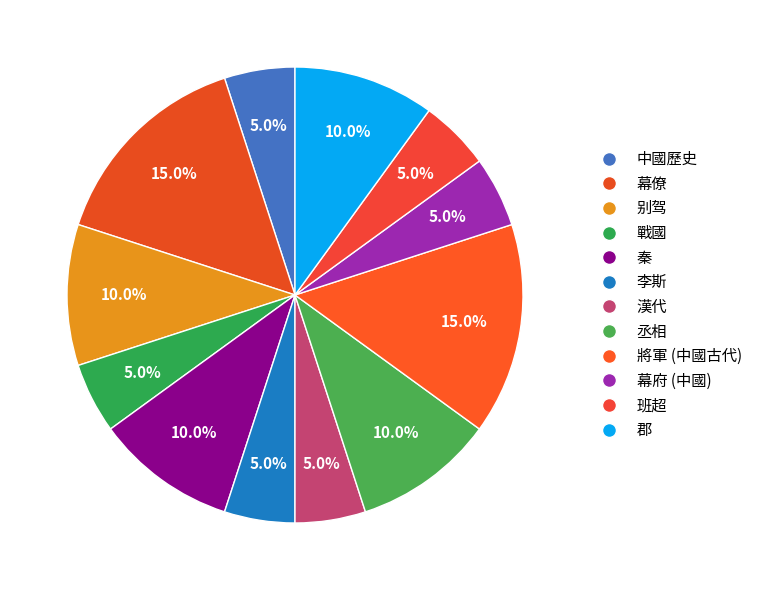

Is it true that 幕府 (中國) is 1% of the pie?

False